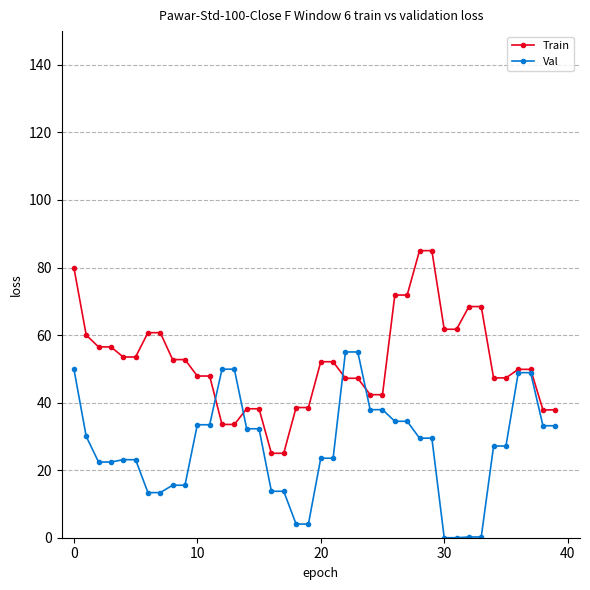

What are all the series names shown in the legend?

Train, Val